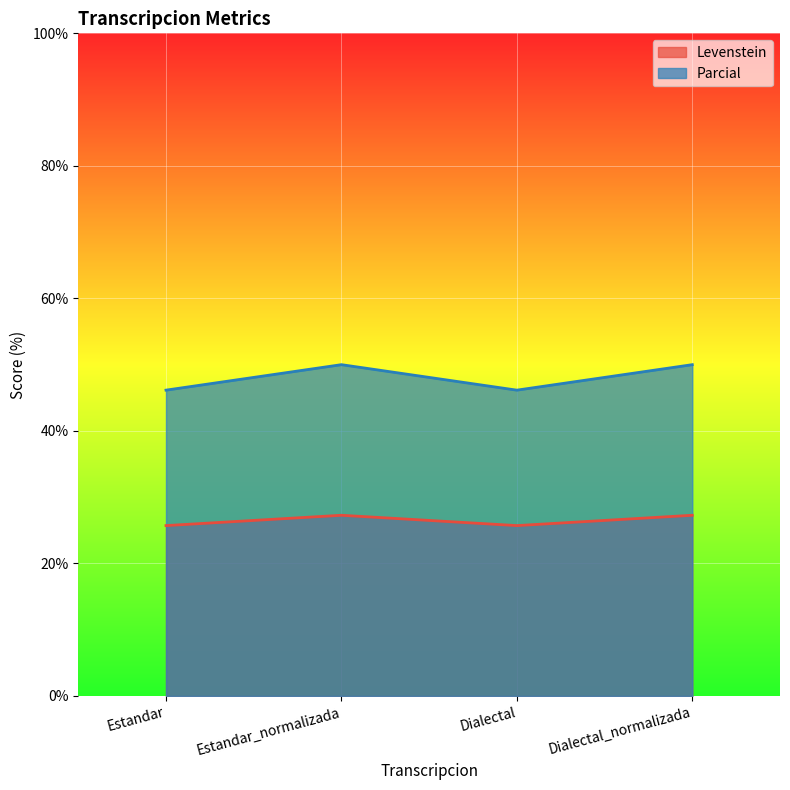

Between Dialectal_normalizada and Estandar, which is larger?

Dialectal_normalizada